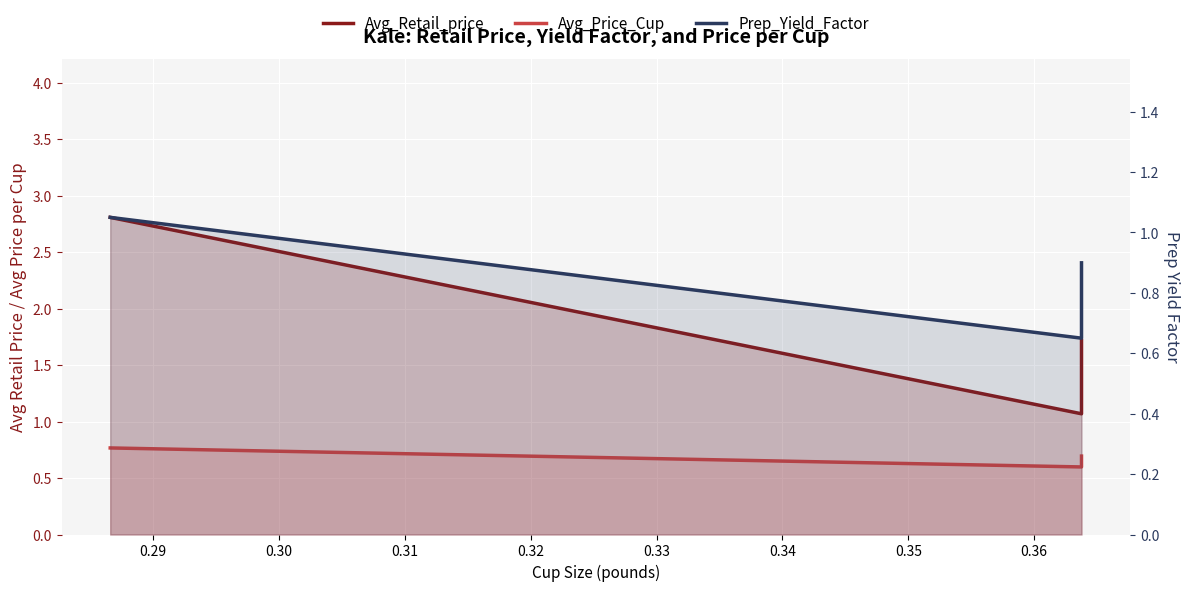

Is the value of Avg_Retail_price at 0.28 greater than the value of Avg_Price_Cup at 0.28?

Yes